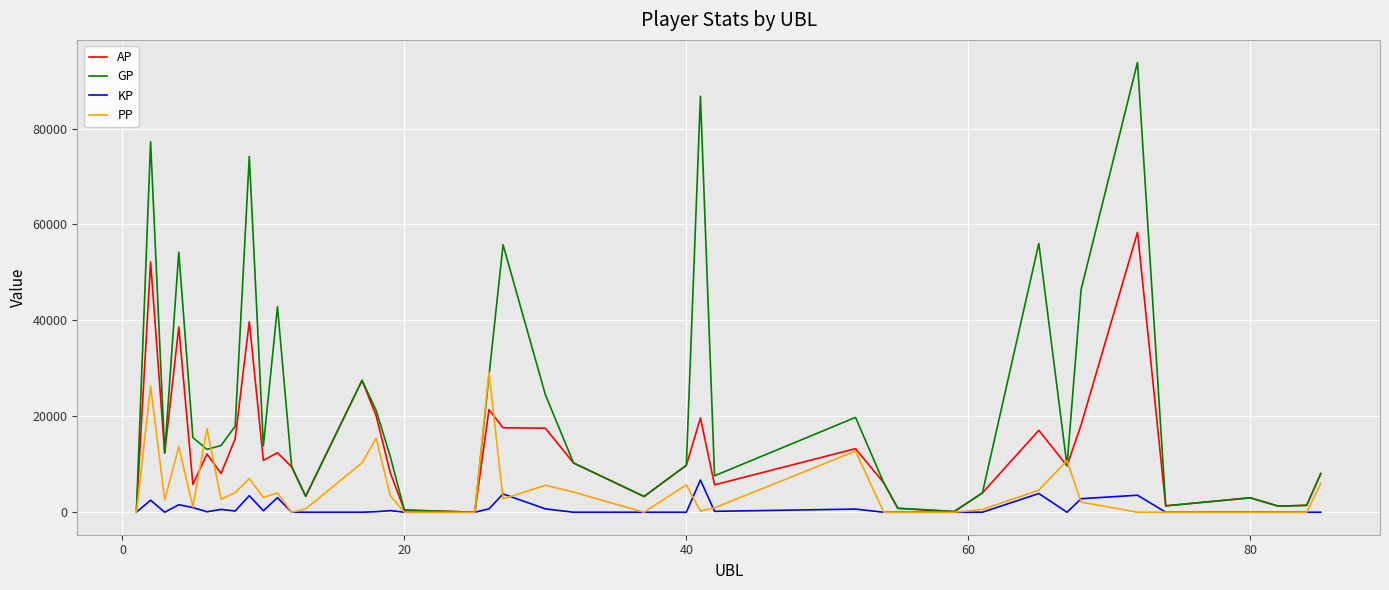

What is the maximum value shown in the chart?

93789.0